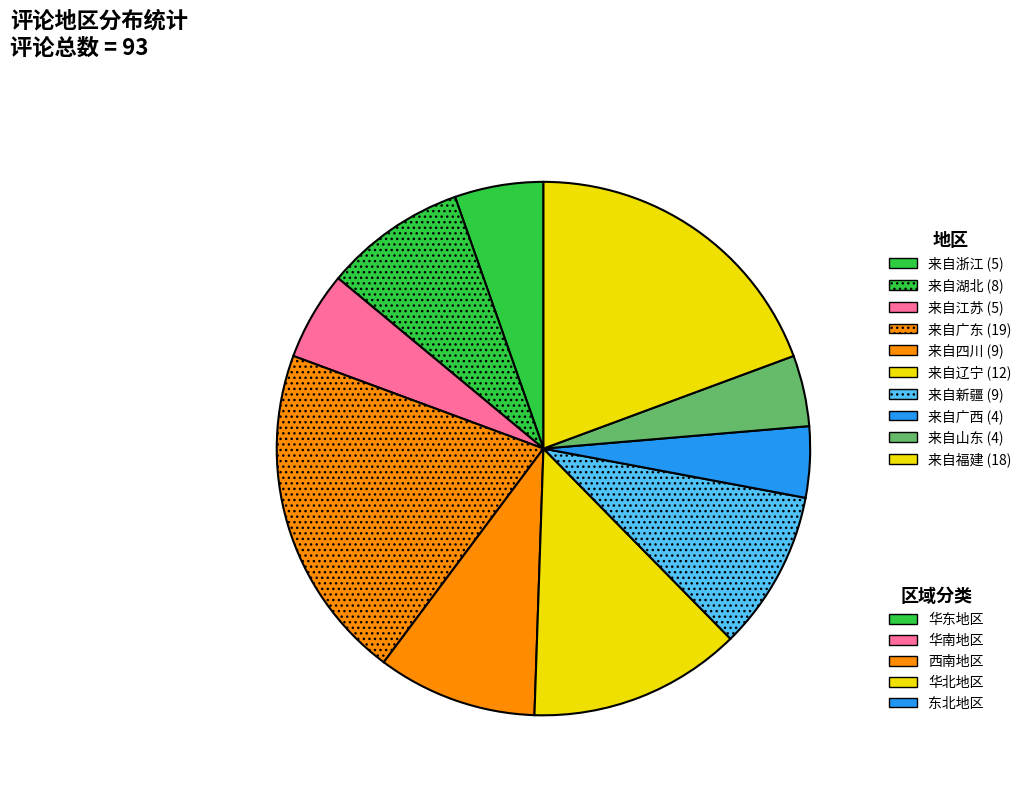

Count the number of slices in the pie.

10